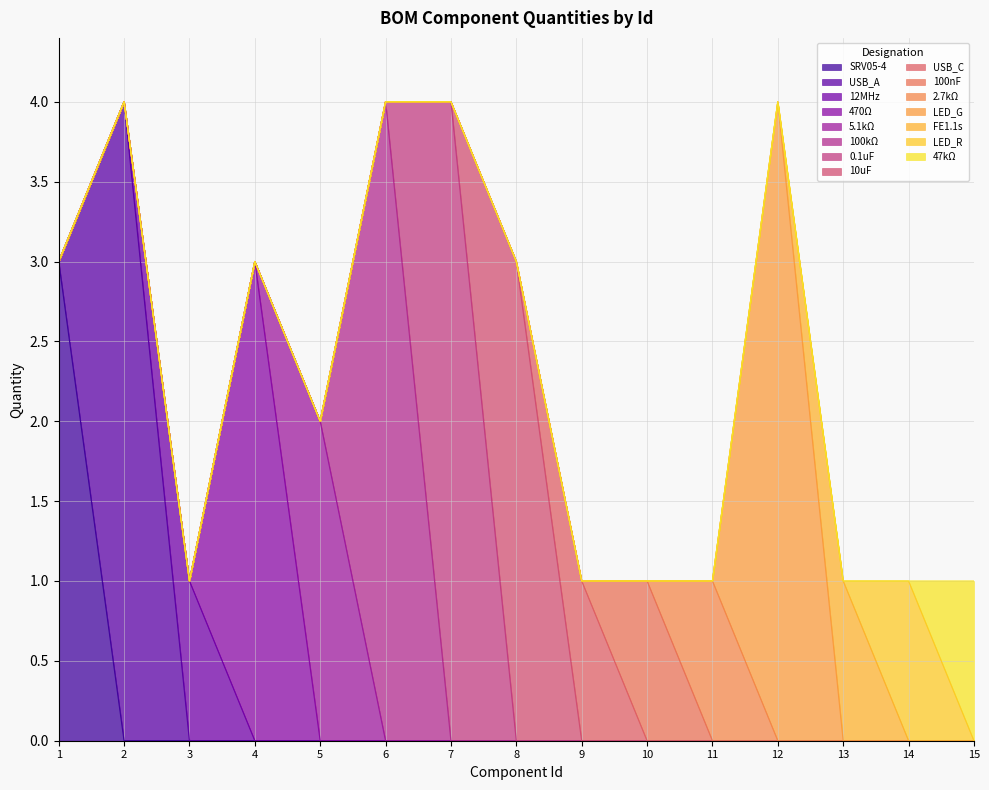

What is the maximum value shown in the chart?

4